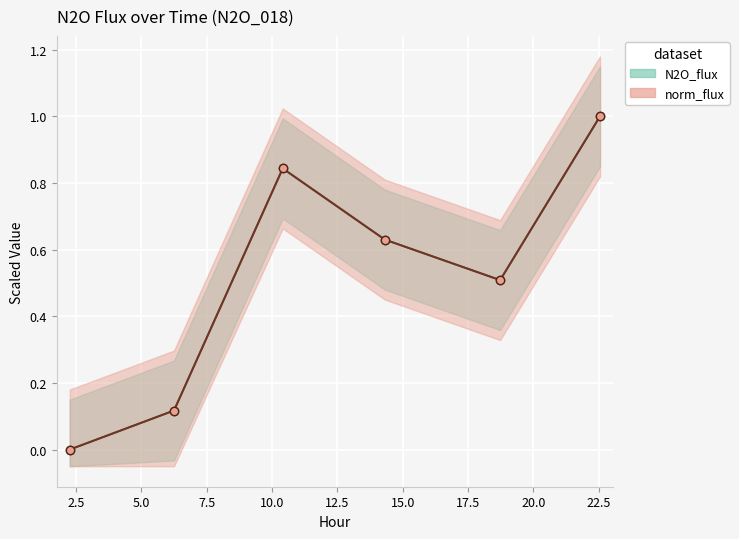

How many interior local peaks does the N2O_flux series have?

1